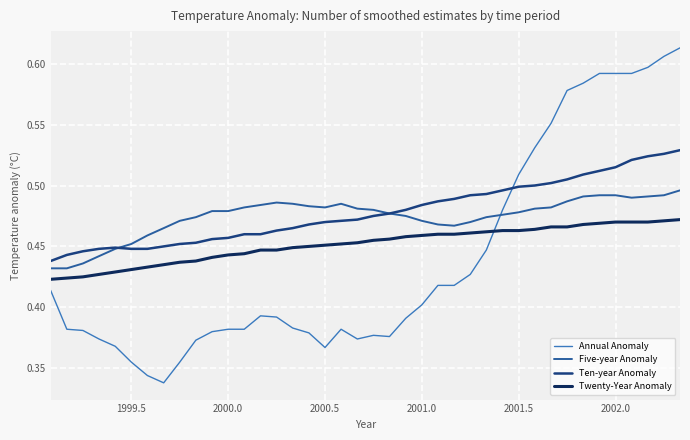

Rank the series by their maximum value, from highest to lowest.

Annual Anomaly, Ten-year Anomaly, Five-year Anomaly, Twenty-Year Anomaly